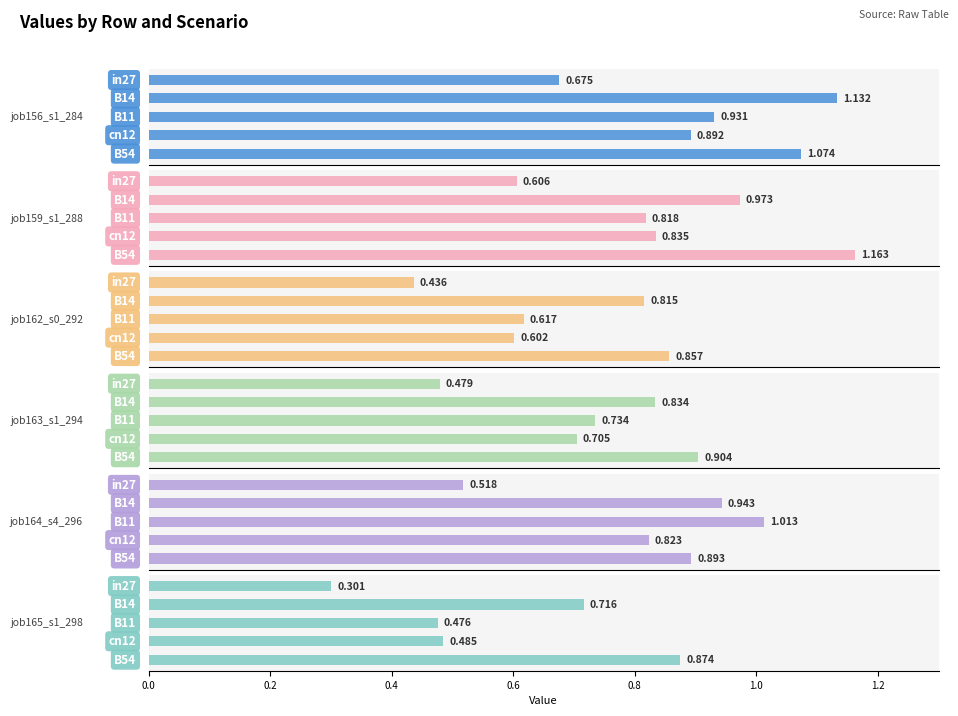

How many bars are there in total?

30